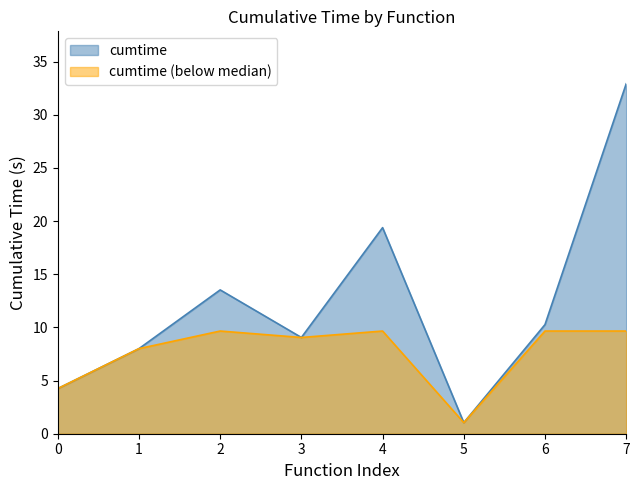

What is the average value?

12.3